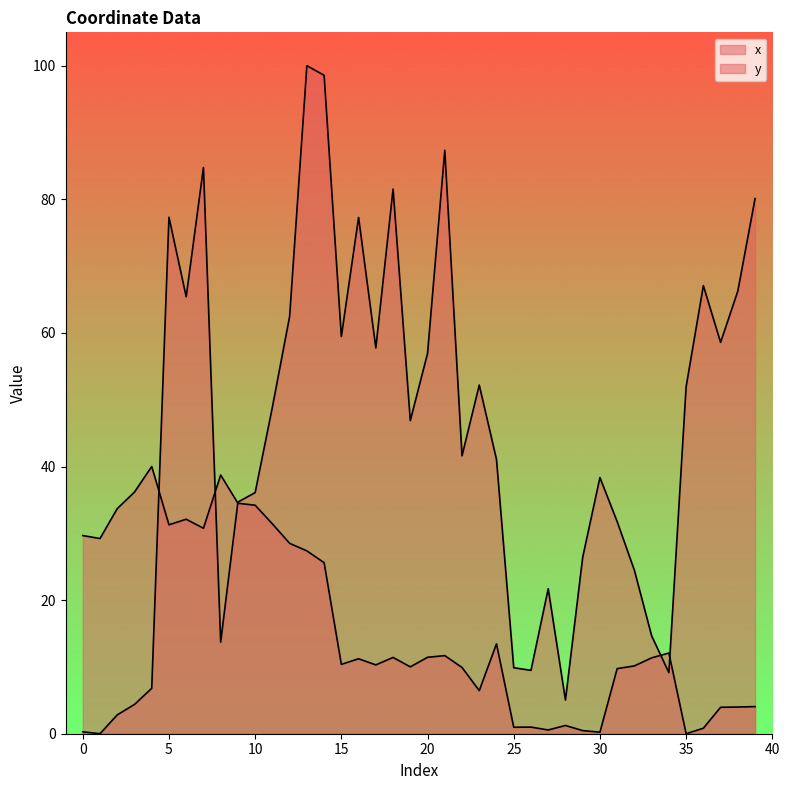

Reading right to left, transcribe all the data shown in this chart.

x: 39=4.1	38=4.0	37=4.0	36=0.8	35=0.0	34=12.1	33=11.4	32=10.2	31=9.7	30=0.2	29=0.5	28=1.2	27=0.6	26=1.0	25=1.0	24=13.5	23=6.5	22=9.9	21=11.7	20=11.4	19=10.0	18=11.4	17=10.3	16=11.2	15=10.4	14=25.6	13=27.4	12=28.5	11=31.4	10=34.2	9=34.5	8=38.7	7=30.8	6=32.1	5=31.3	4=40.0	3=36.2	2=33.7	1=29.2	0=29.7
y: 39=80.1	38=66.3	37=58.6	36=67.1	35=51.9	34=9.1	33=14.7	32=24.5	31=31.8	30=38.4	29=26.4	28=5.0	27=21.7	26=9.5	25=9.9	24=41.1	23=52.2	22=41.6	21=87.3	20=56.9	19=46.9	18=81.5	17=57.8	16=77.3	15=59.5	14=98.6	13=100.0	12=62.5	11=48.9	10=36.1	9=34.7	8=13.7	7=84.8	6=65.4	5=77.3	4=6.8	3=4.4	2=2.8	1=0.0	0=0.3